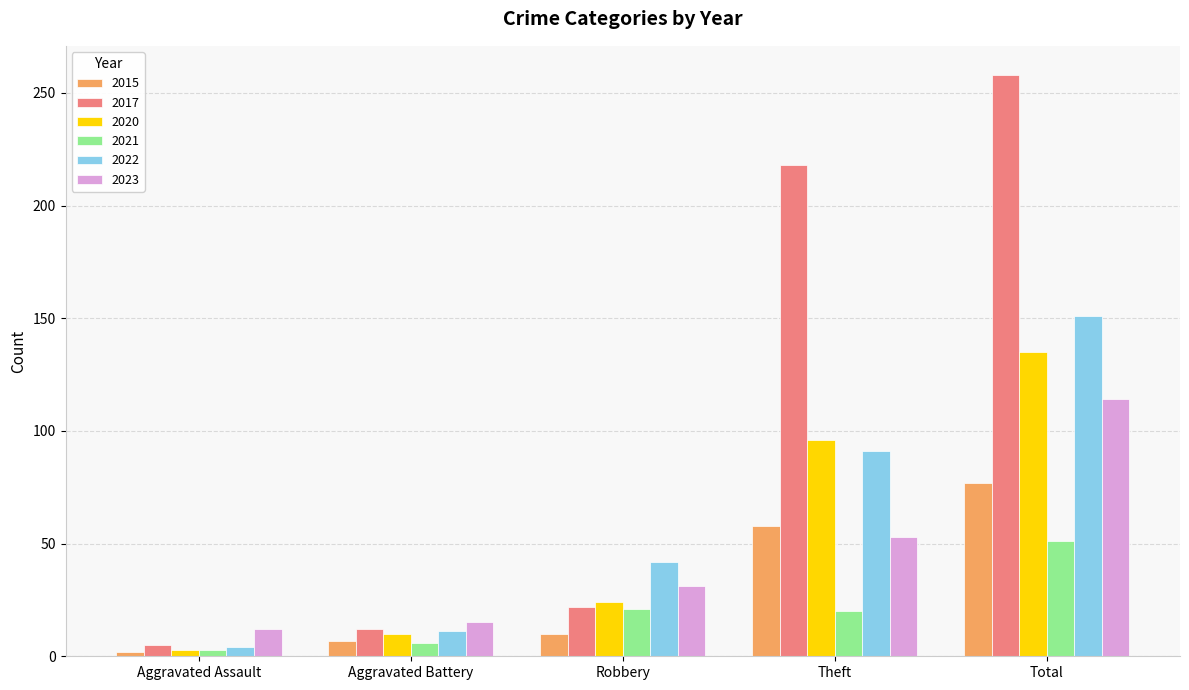

Is it true that 2022 equals 151 at Total?

True